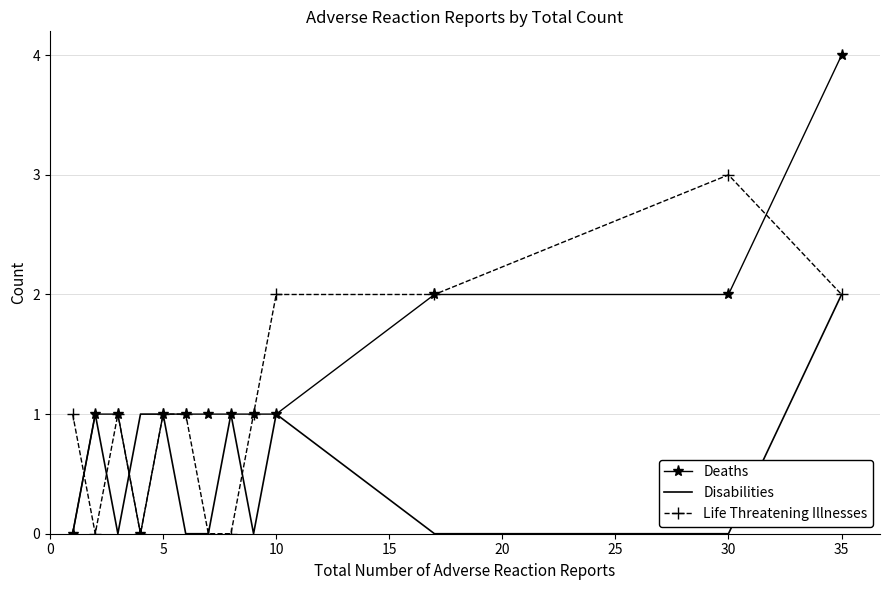

Which series has the widest spread of values?

Deaths